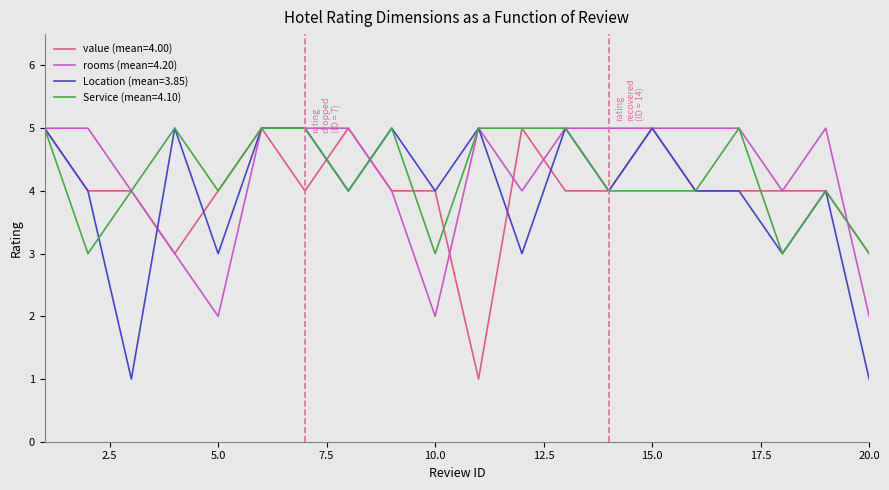

What is the minimum value for Service (mean=4.10)?

3